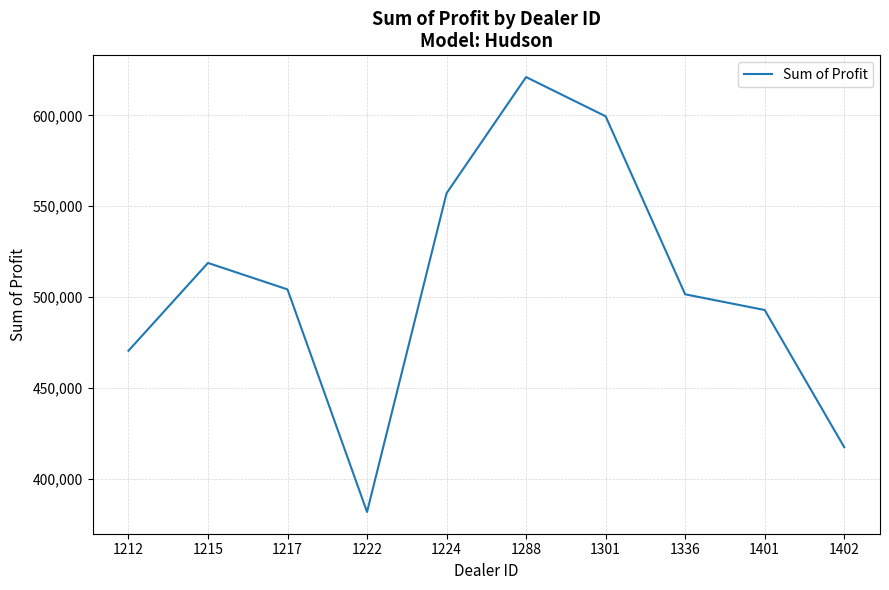

List the labels in order of value, smallest first.

1222, 1402, 1212, 1401, 1336, 1217, 1215, 1224, 1301, 1288